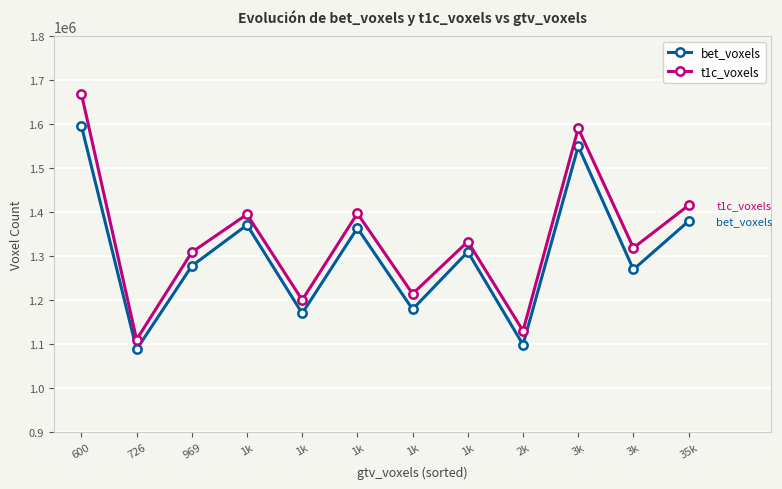

How many categories are shown in the chart?

12